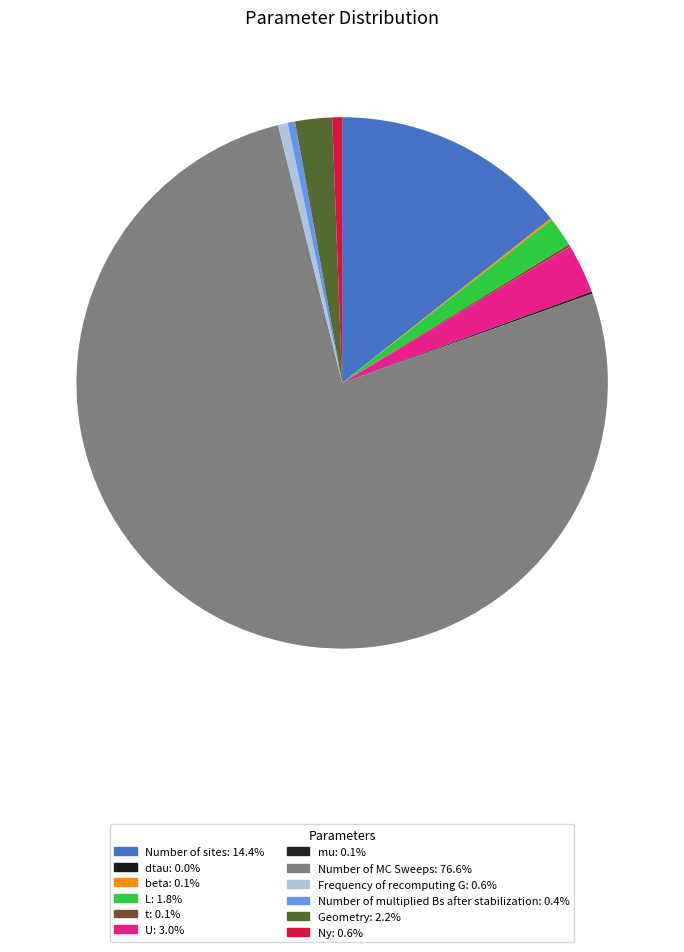

How many slices are in this pie chart?

12